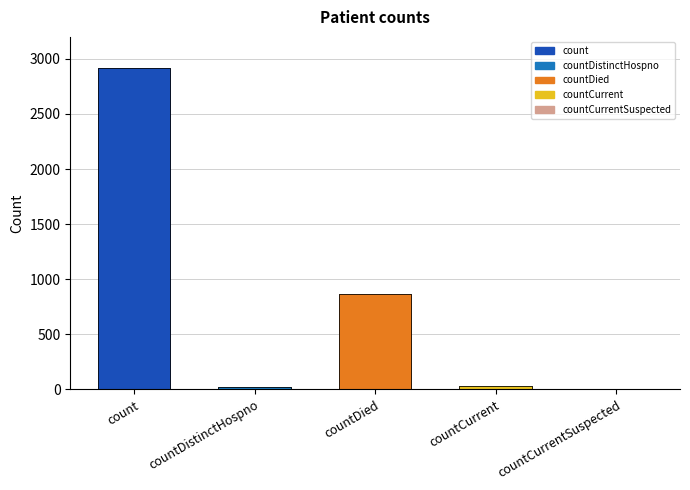

Which category has the highest value across all series?

count